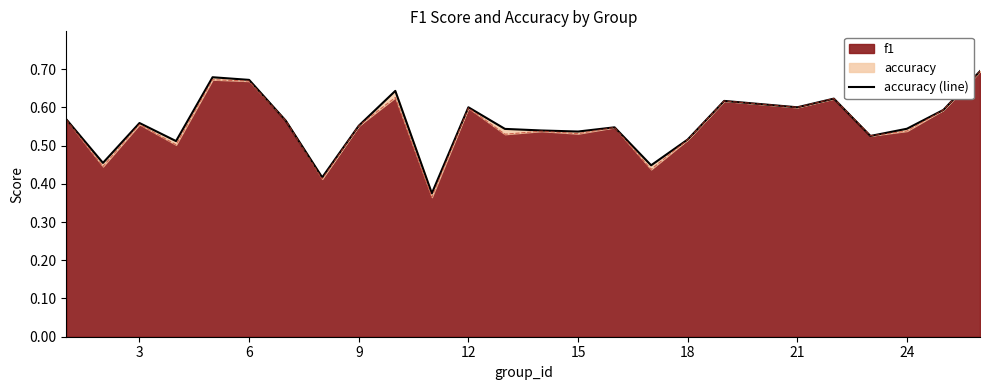

What is the minimum value shown in the chart?

0.4